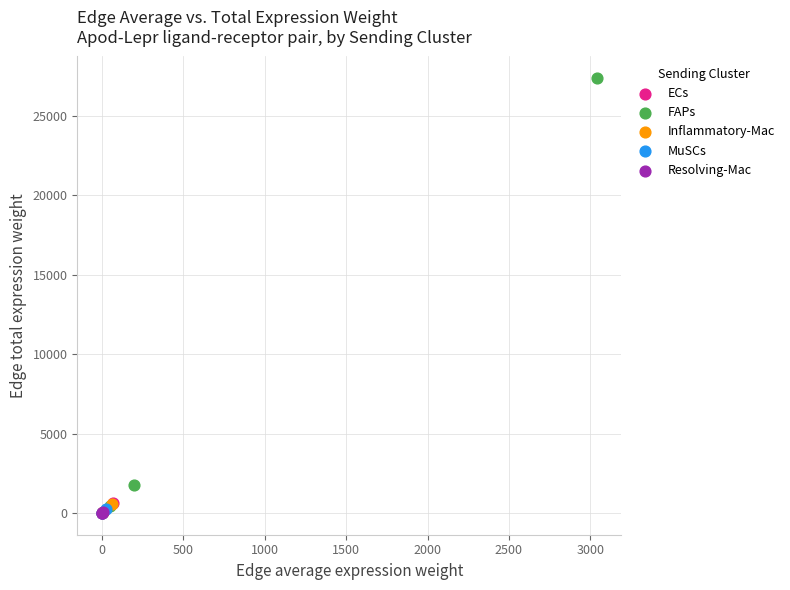

Which series has the widest spread of Y values?

FAPs